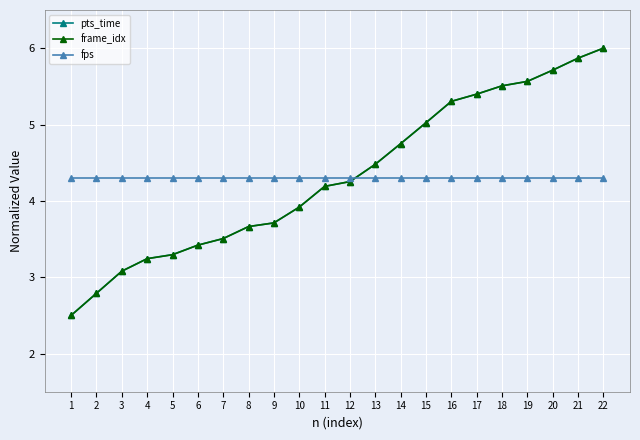

Does the chart display data point markers on the line(s)?

Yes